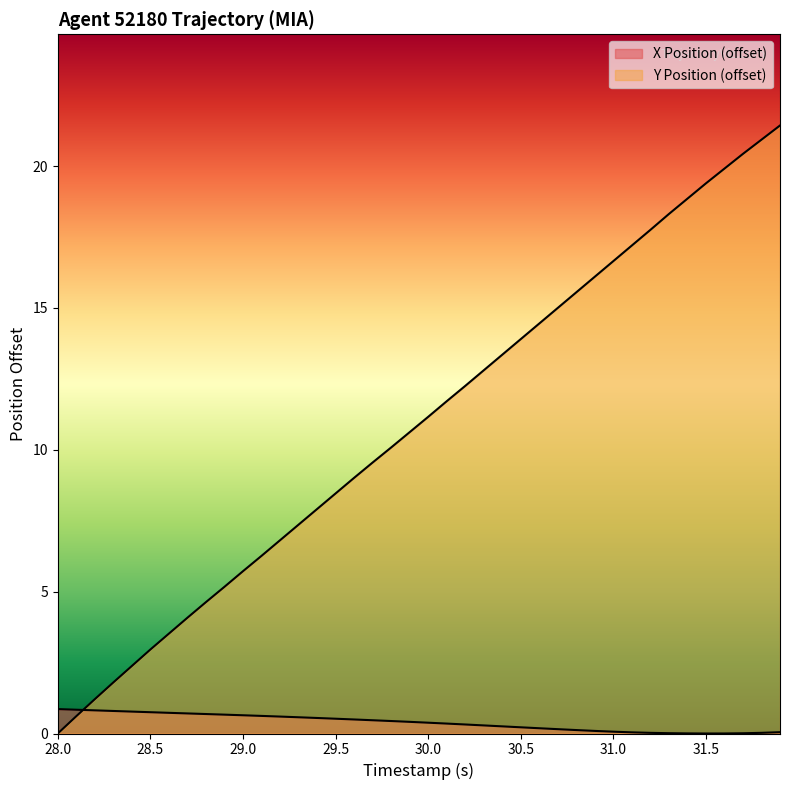

Reading left to right, extract all data points from this chart.

X: 0.9	0.8	0.8	0.8	0.8	0.8	0.7	0.7	0.7	0.7	0.6	0.6	0.6	0.6	0.5	0.5	0.5	0.5	0.4	0.4	0.4	0.3	0.3	0.3	0.3	0.2	0.2	0.2	0.1	0.1	0.1	0.0	0.0	0.0	0.0	0.0	0.0	0.0	0.0	0.0
Y: 0.0	0.6	1.2	1.8	2.4	3.0	3.5	4.1	4.6	5.2	5.7	6.3	6.8	7.4	7.9	8.5	9.0	9.5	10.1	10.6	11.2	11.7	12.2	12.8	13.3	13.9	14.4	15.0	15.5	16.1	16.7	17.2	17.8	18.3	18.8	19.4	19.9	20.4	20.9	21.4